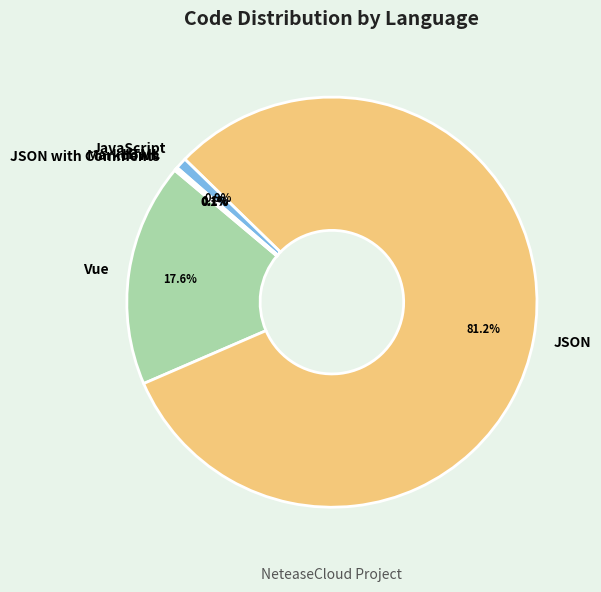

What is the majority slice?

JSON